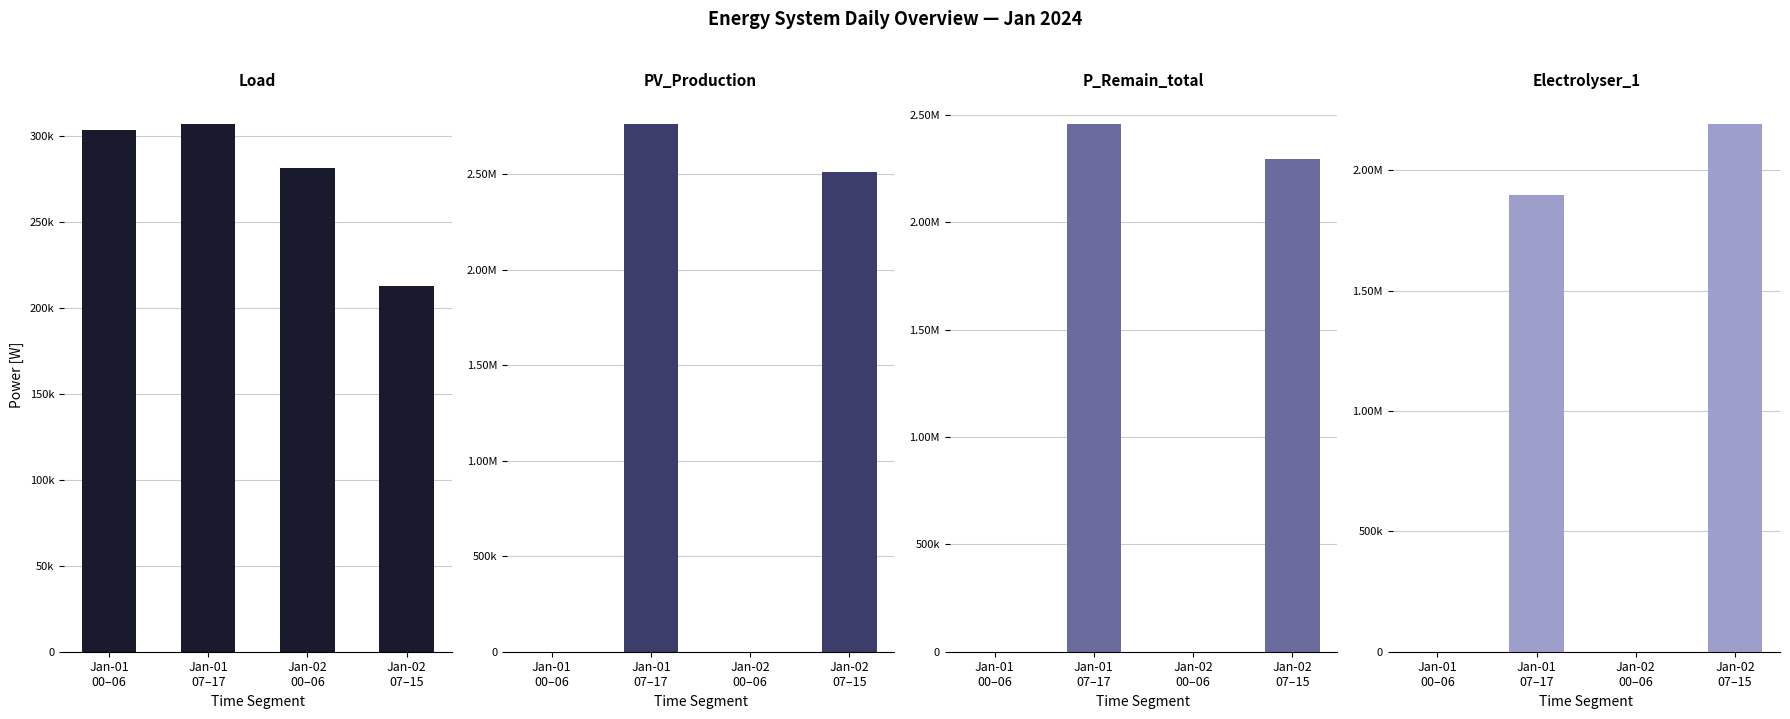

True or false: PV_Production [W] has a value of 0.0 at Jan-02
00–06.

True